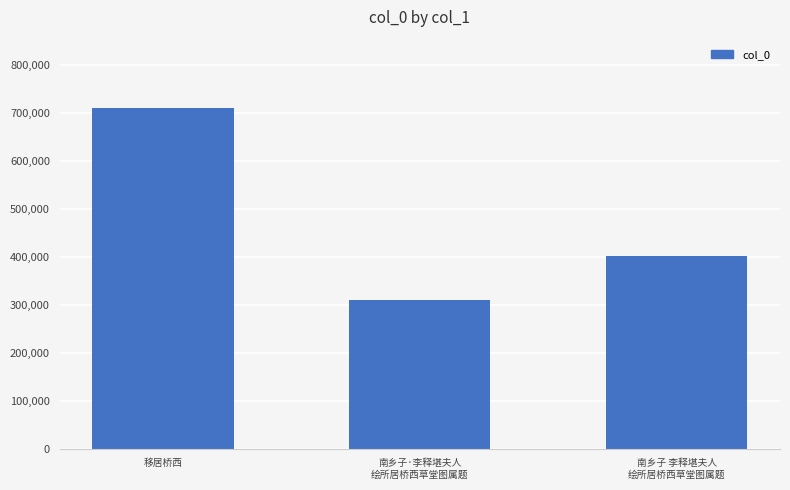

What is the approximate value at 南乡子 李释堪夫人
绘所居桥西草堂图属题, to the nearest 10?

403010